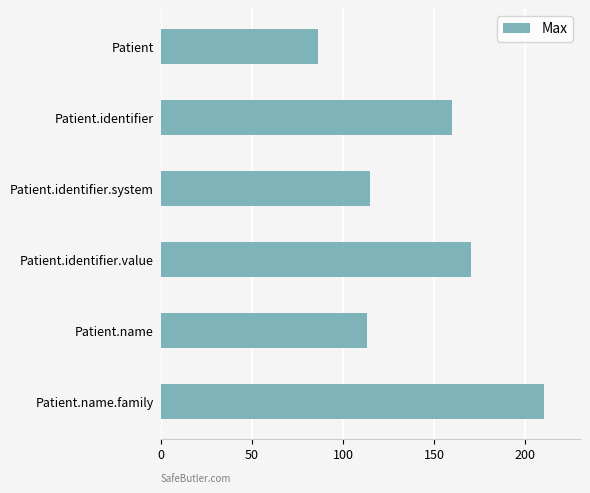

List the labels in order of value, largest first.

Patient.name.family, Patient.identifier.value, Patient.identifier, Patient.identifier.system, Patient.name, Patient